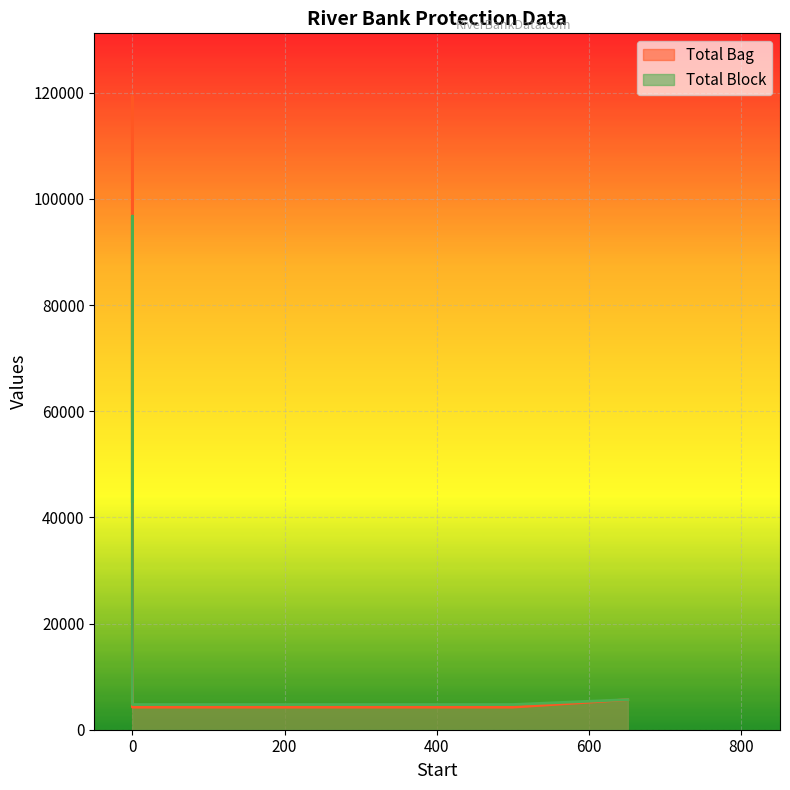

Which series has the largest range (max minus min)?

Total Bag